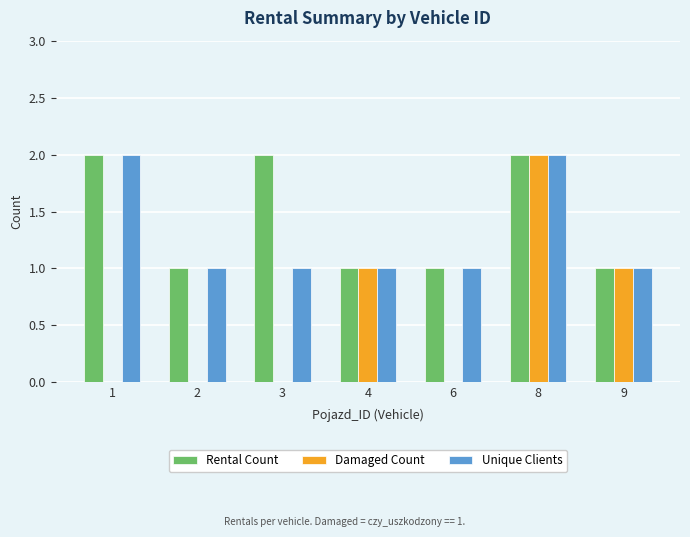

What is the maximum value shown in the chart?

2